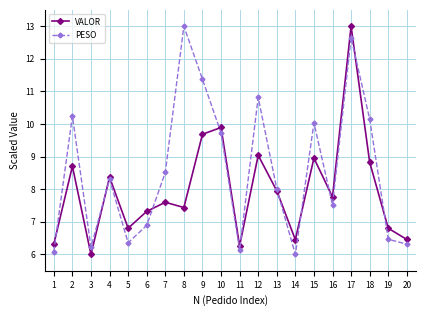

Which series changed the most between 10 and 13?

VALOR